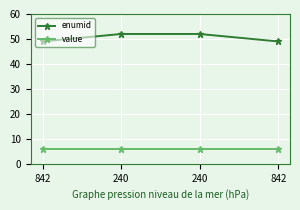

How many categories are shown in the chart?

4